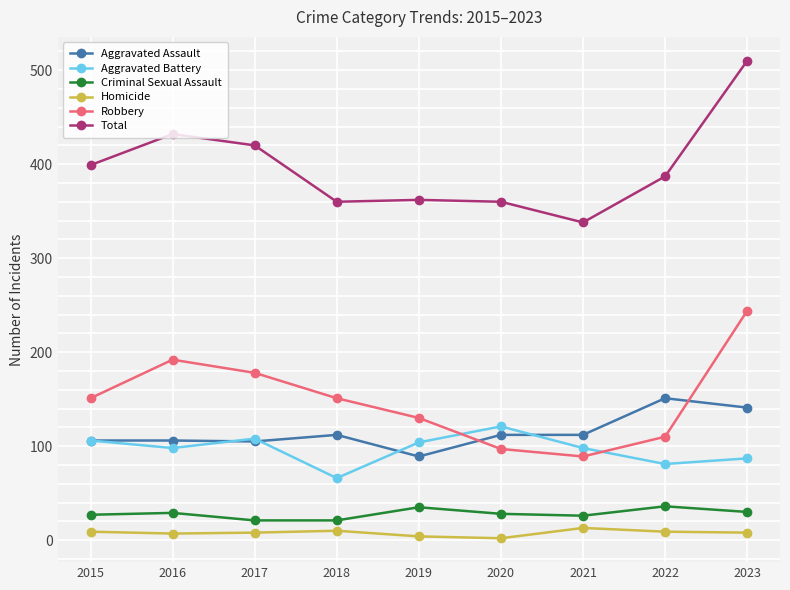

True or false: Aggravated Assault and Robbery cross at least once.

True